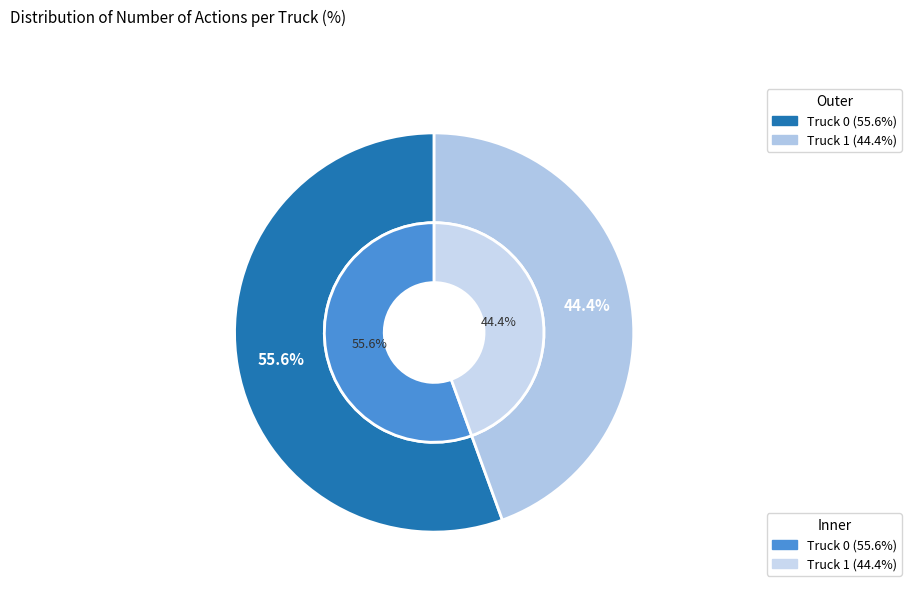

Is there any slice that represents more than half of the pie?

Yes